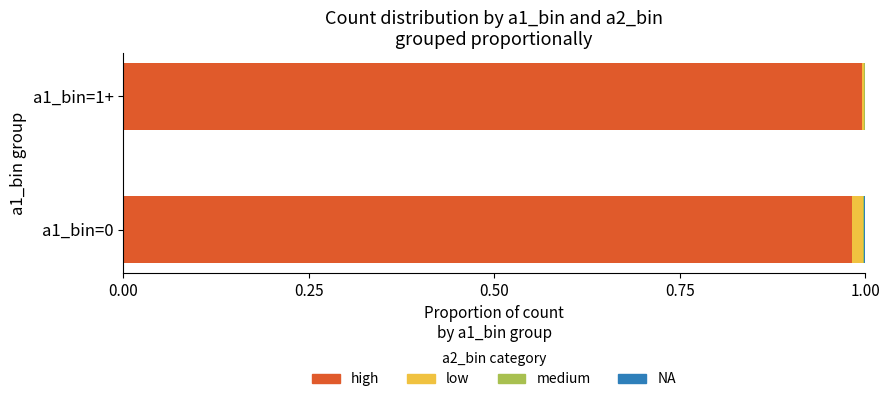

True or false: high has a value of 0.7 at a1_bin=1+.

False